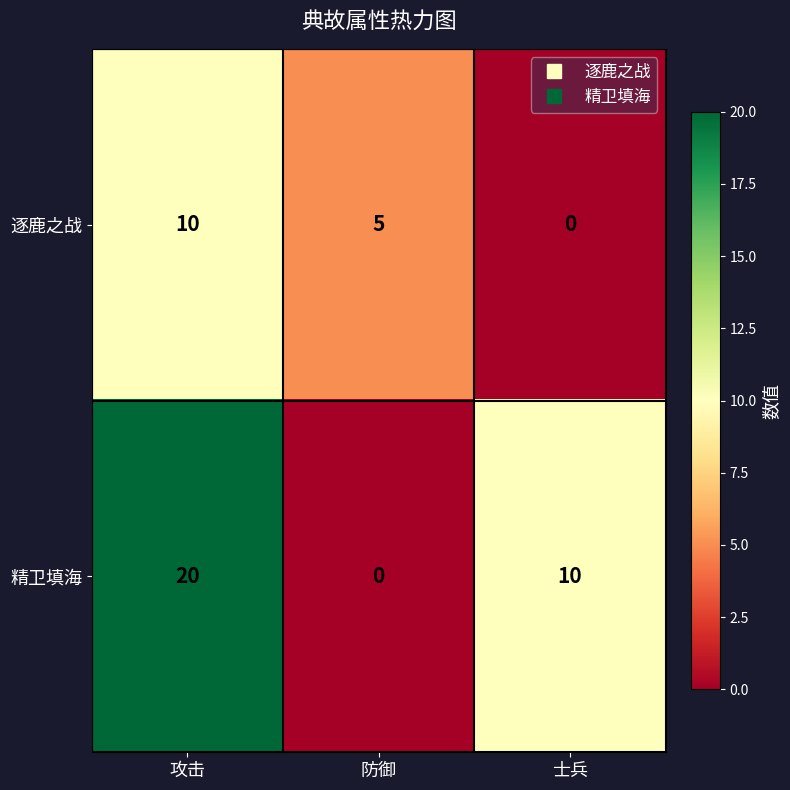

The value of 逐鹿之战 at 攻击 is 7. True or false?

False